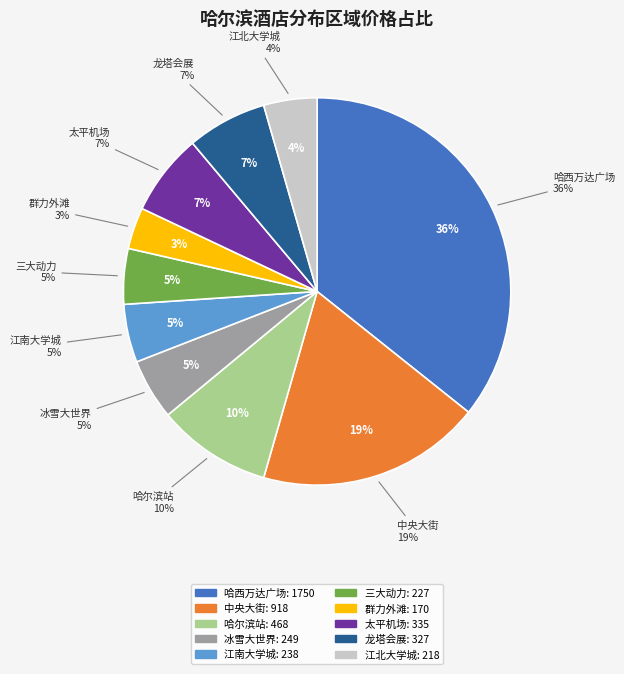

How much of the chart is everything except 哈尔滨站/果戈里商业区?

90.4%